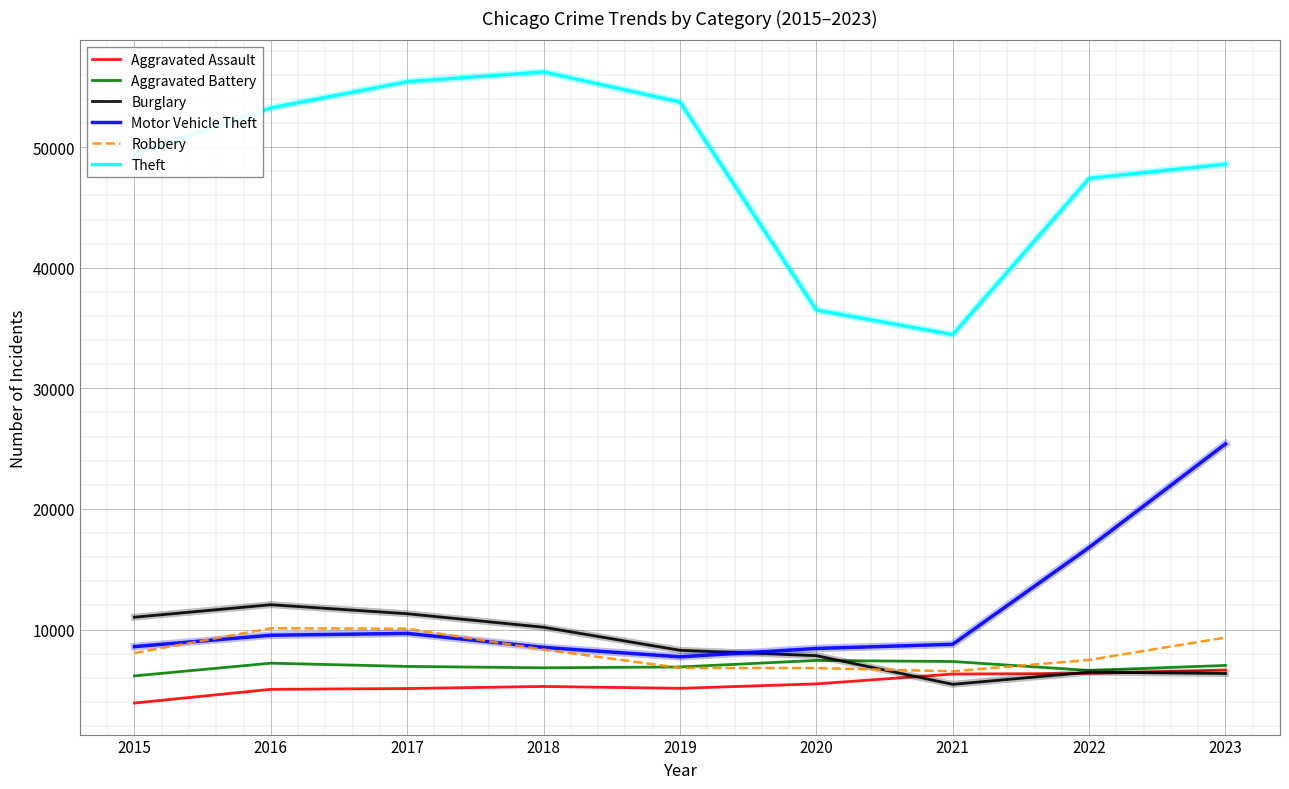

Which series has the widest spread of values?

Theft